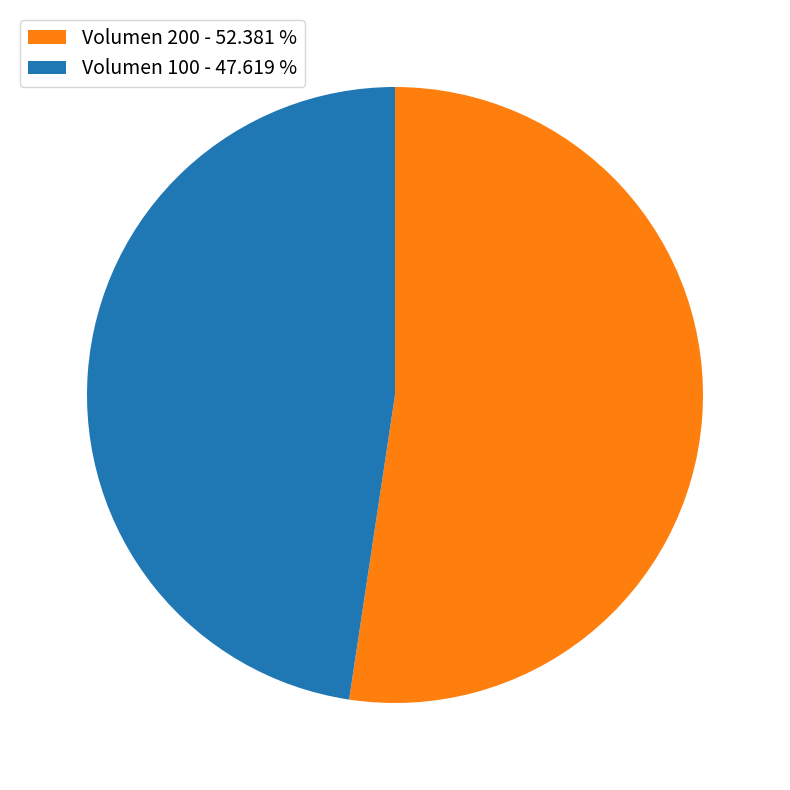

Which slice represents more than half of the pie?

Volumen 200 - 52.381 %